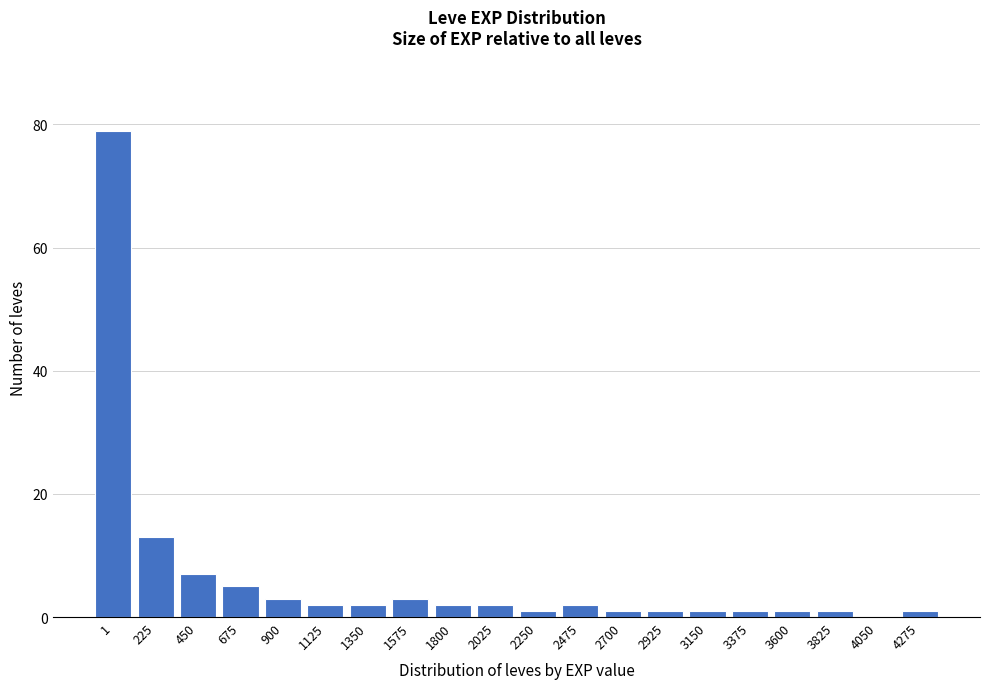

Reading left to right, transcribe all the data shown in this chart.

1=79	225=13	450=7	675=5	900=3	1125=2	1350=2	1575=3	1800=2	2025=2	2250=1	2475=2	2700=1	2925=1	3150=1	3375=1	3600=1	3825=1	4050=0	4275=1